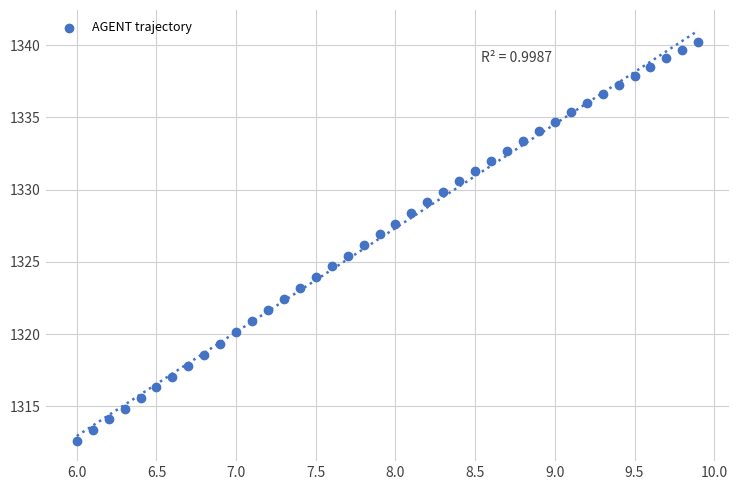

What is the range of Y values (max minus min)?

27.6